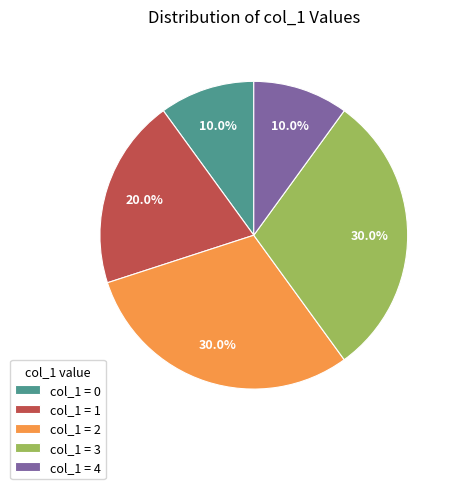

Is there any slice that represents more than half of the pie?

No